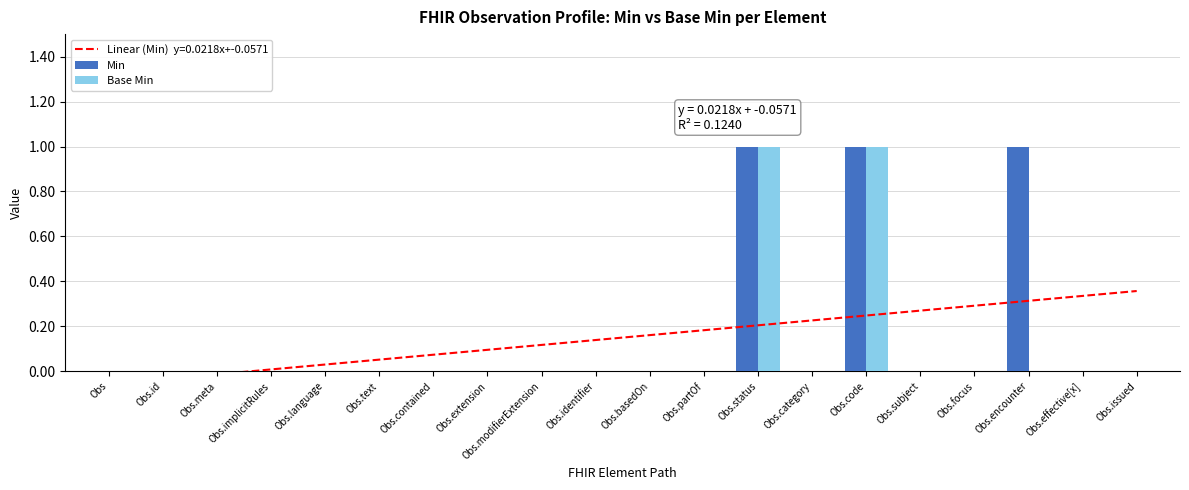

At which label is Min closest to 0?

Obs